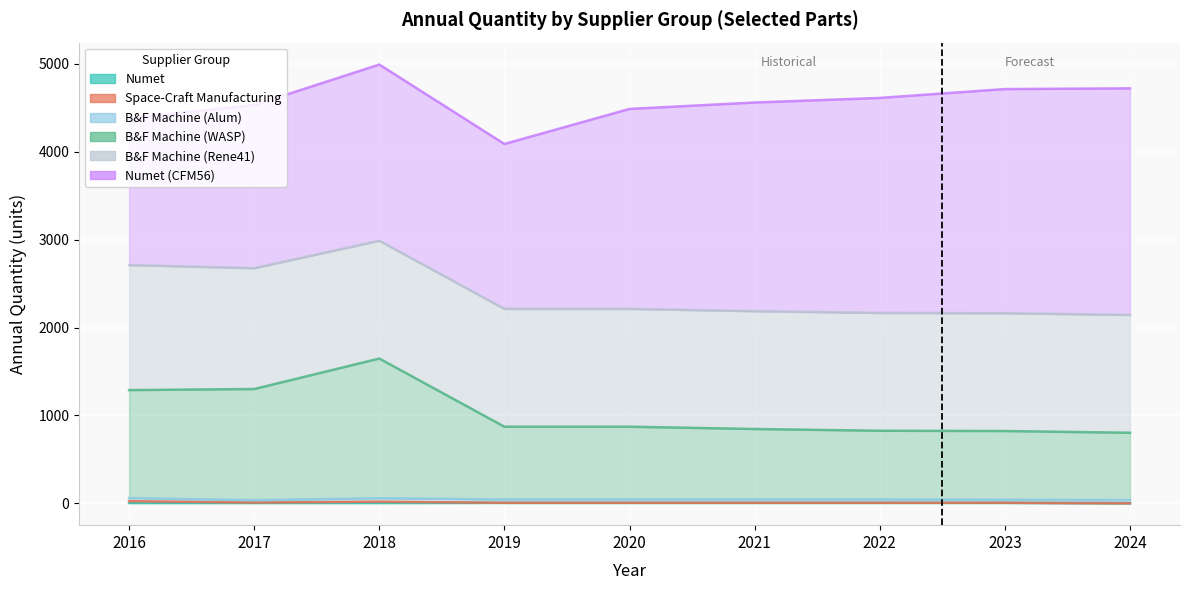

How many series are shown in this chart?

6